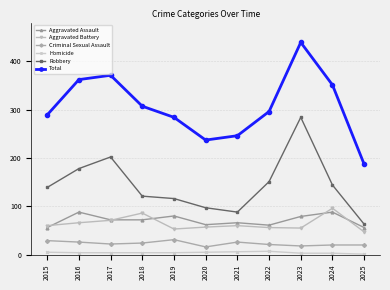

The Robbery series shows 491 at 2023. True or false?

False